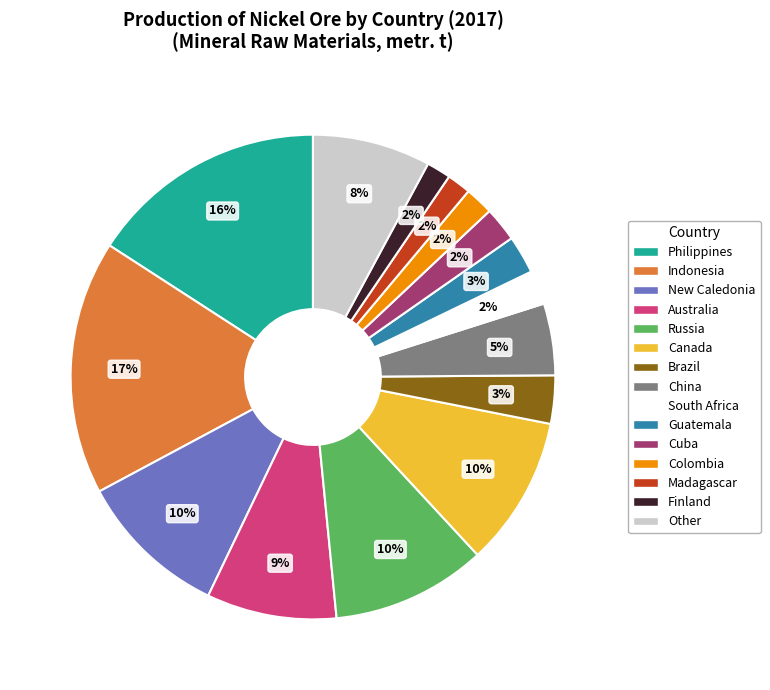

How many slices are in this pie chart?

15